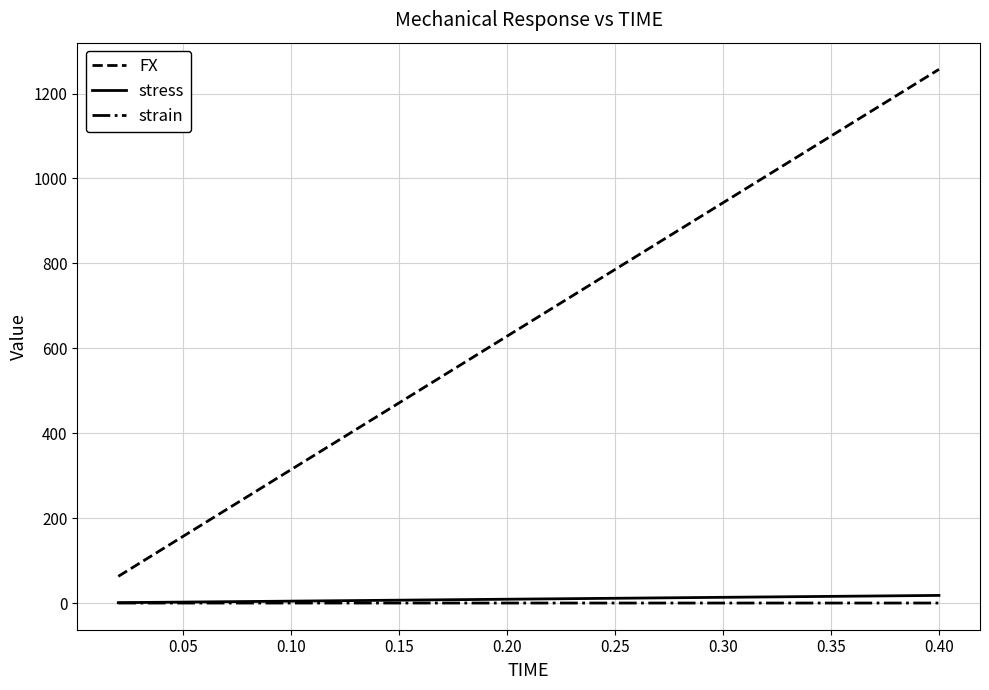

Which series has the largest range (max minus min)?

FX